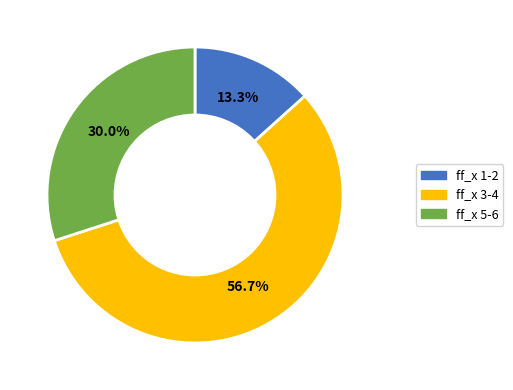

Does any single category account for the majority?

Yes